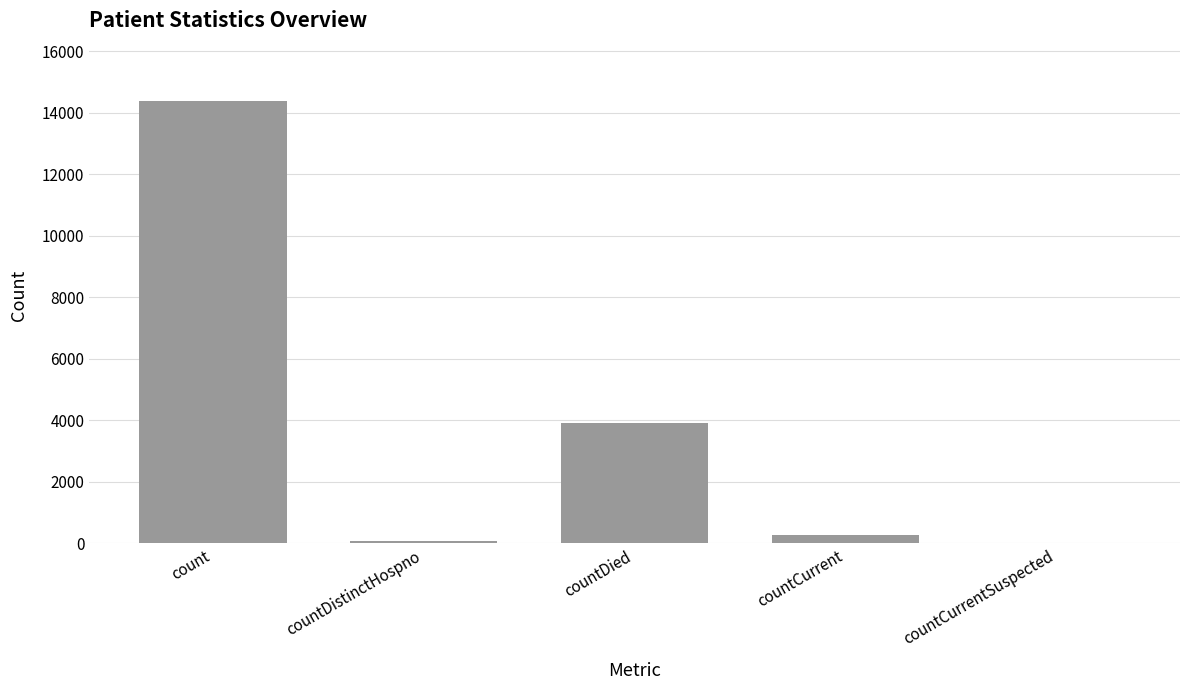

What is the greatest value displayed?

14381